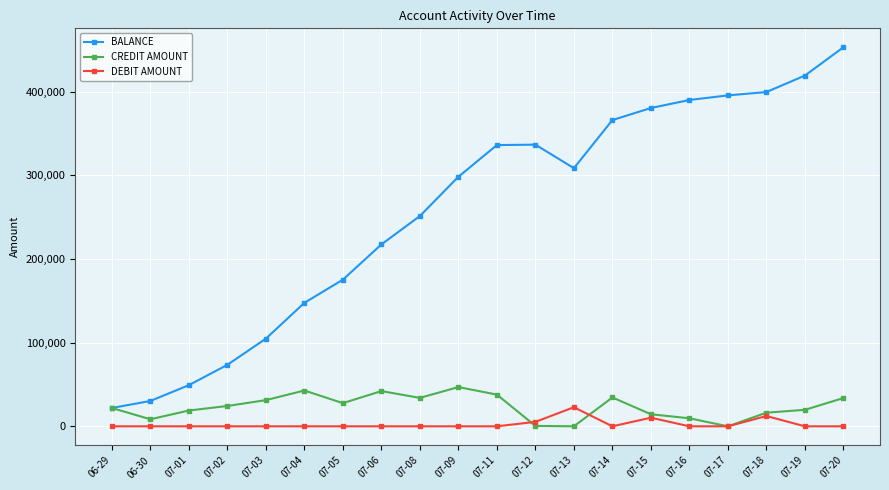

How many data points in BALANCE are less than 308600?

10